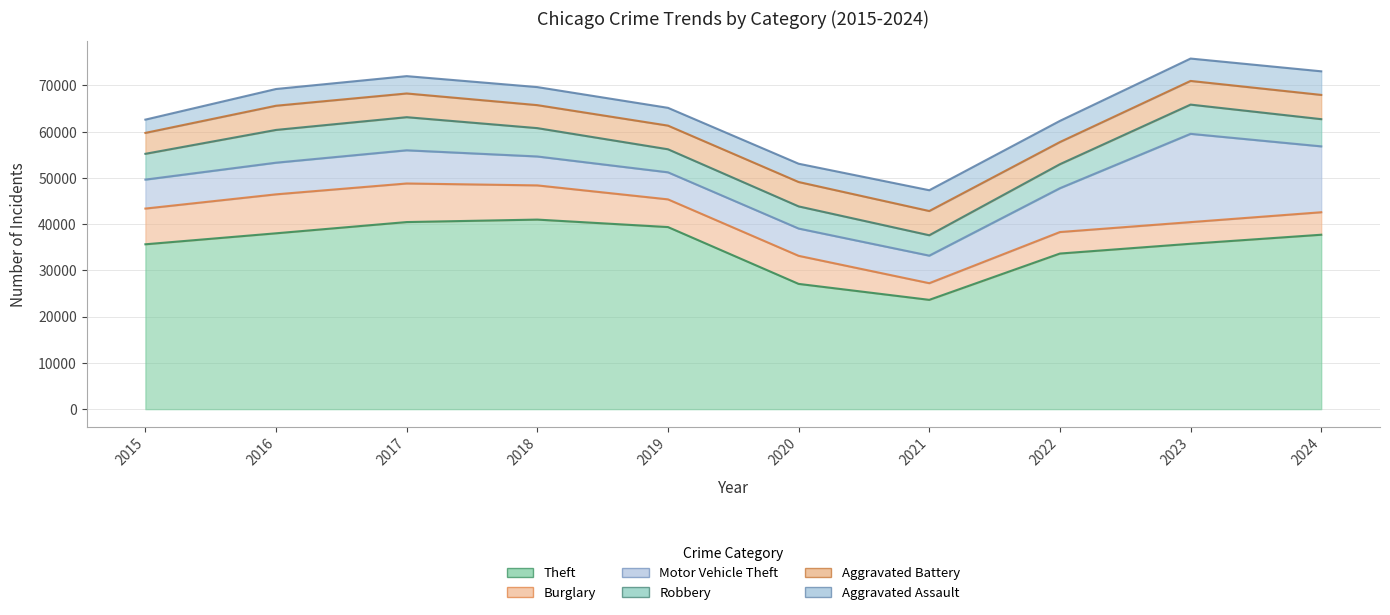

List the labels in order of Aggravated Battery value, largest first.

2020, 2024, 2021, 2016, 2017, 2023, 2019, 2018, 2022, 2015